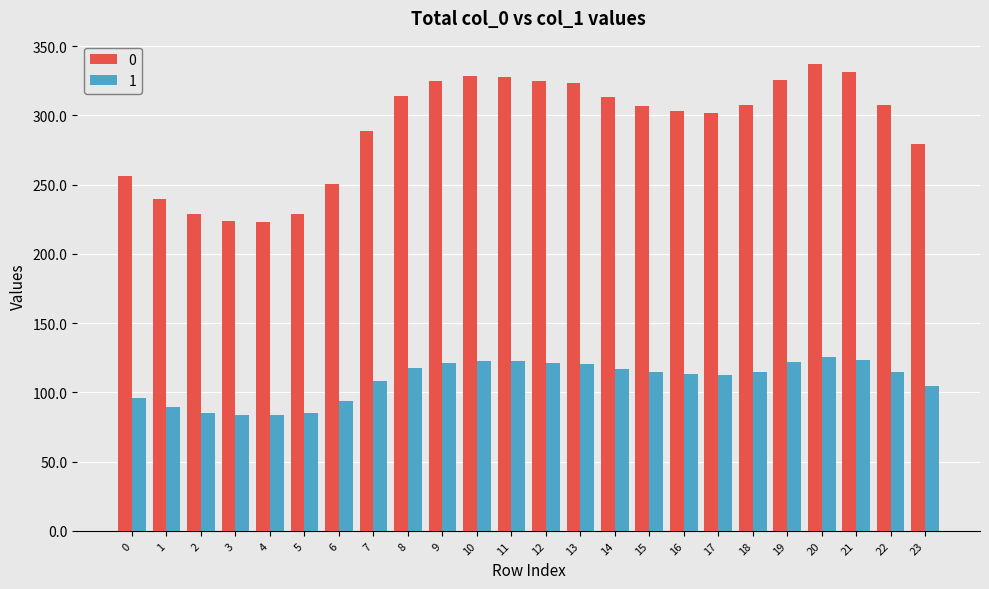

How many data points does each series have?

24